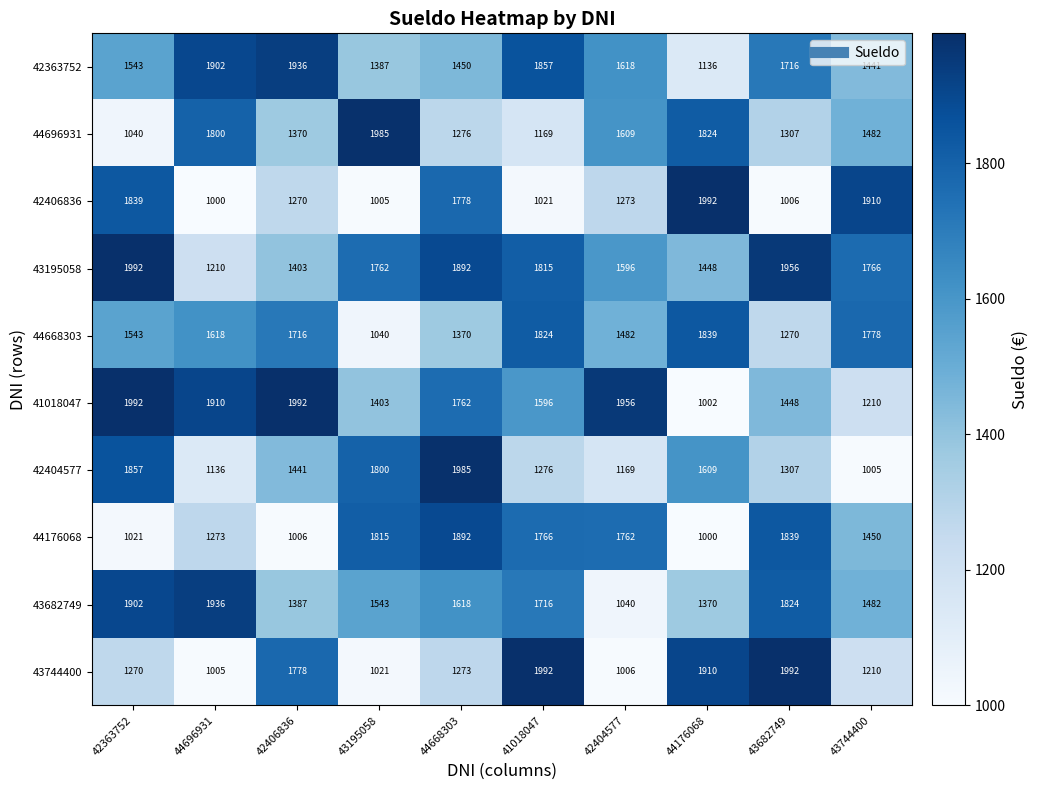

What is the greatest value displayed?

1992